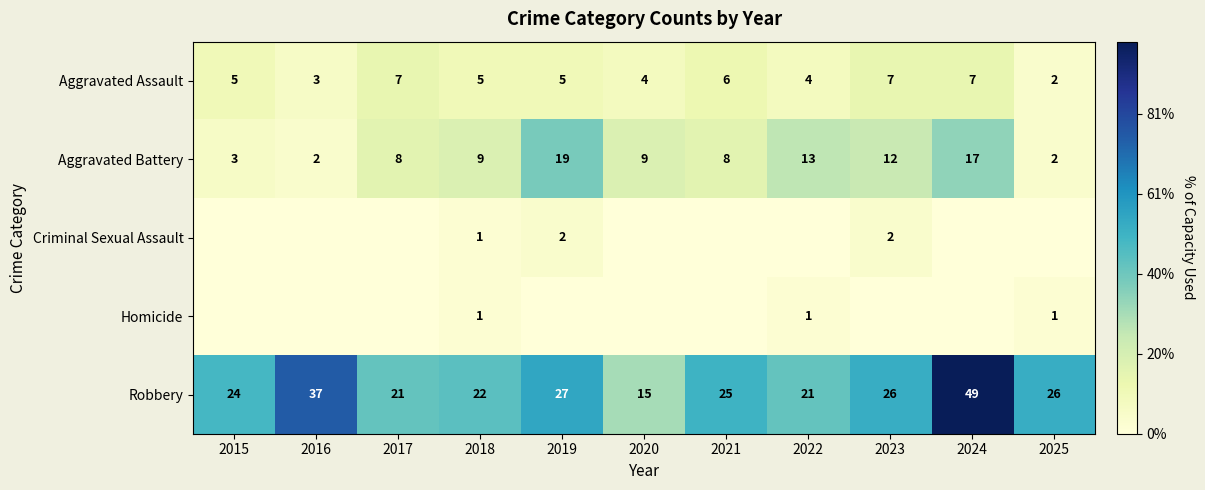

What is the lowest value of the Aggravated Battery series?

2